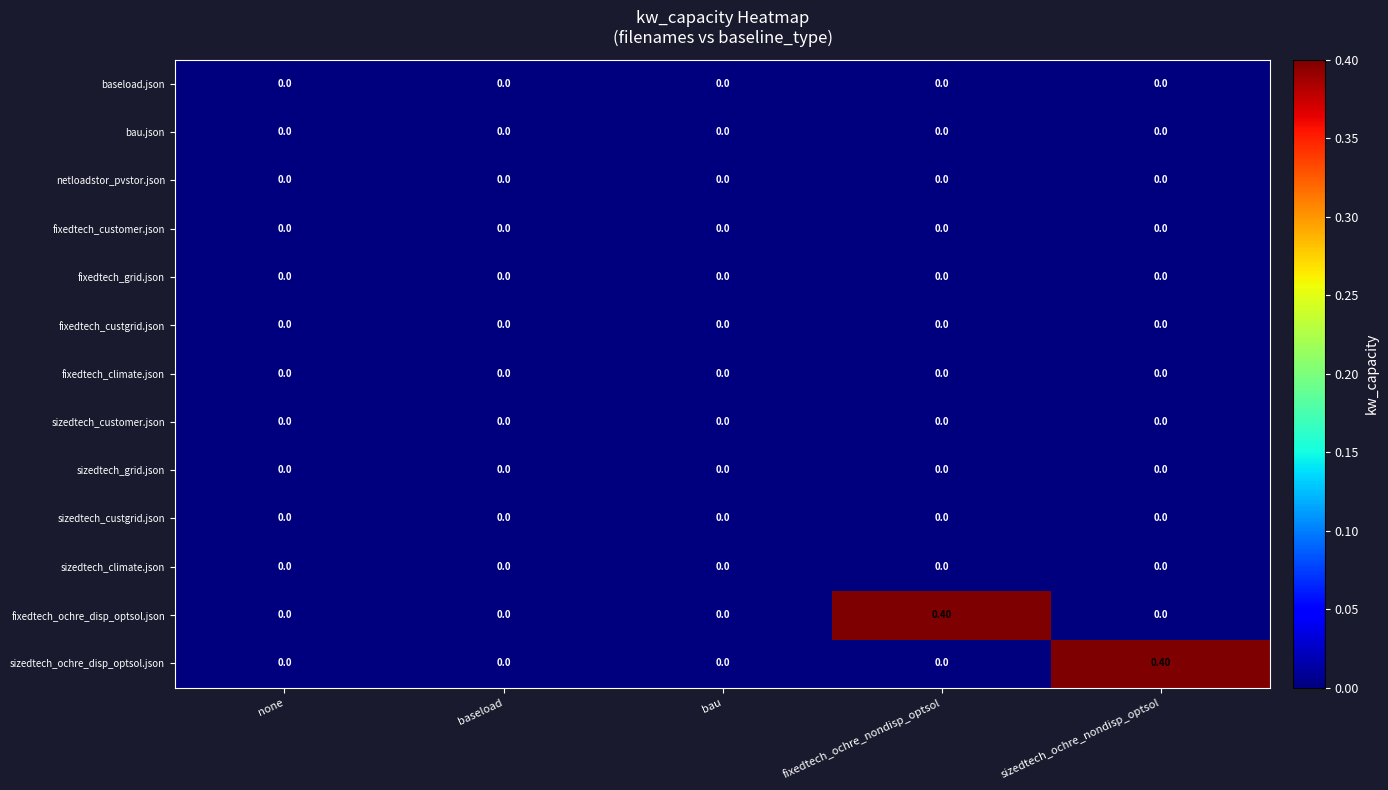

What is the total value across all series at sizedtech_ochre_nondisp_optsol?

0.4